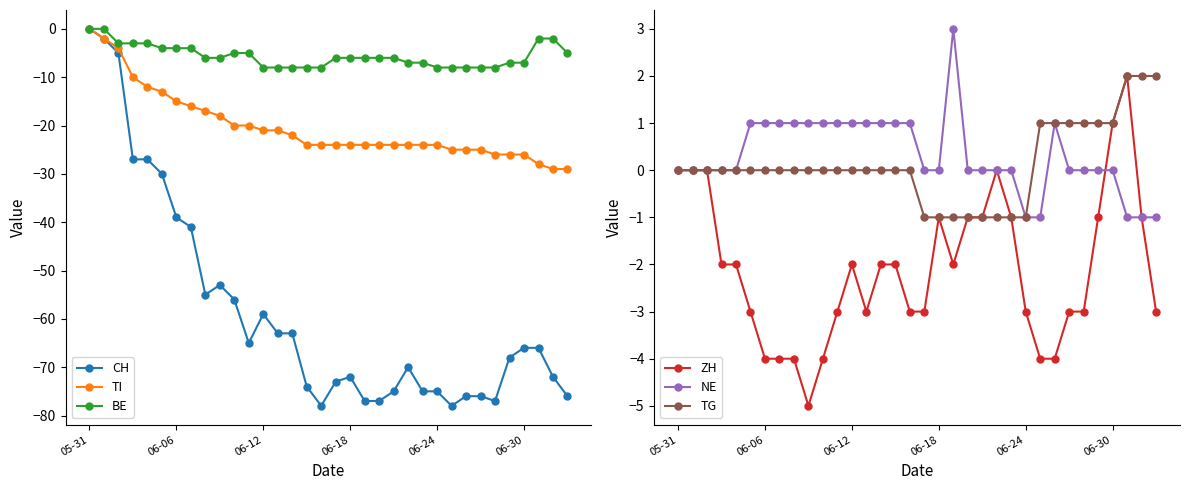

Does the chart have visible grid lines?

No